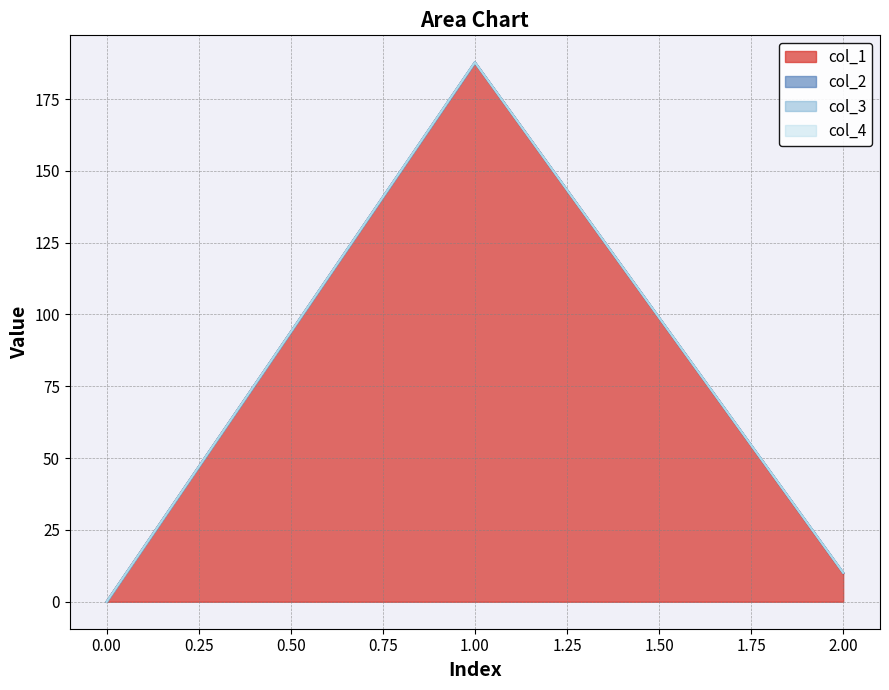

How many values in col_1 are above zero?

2